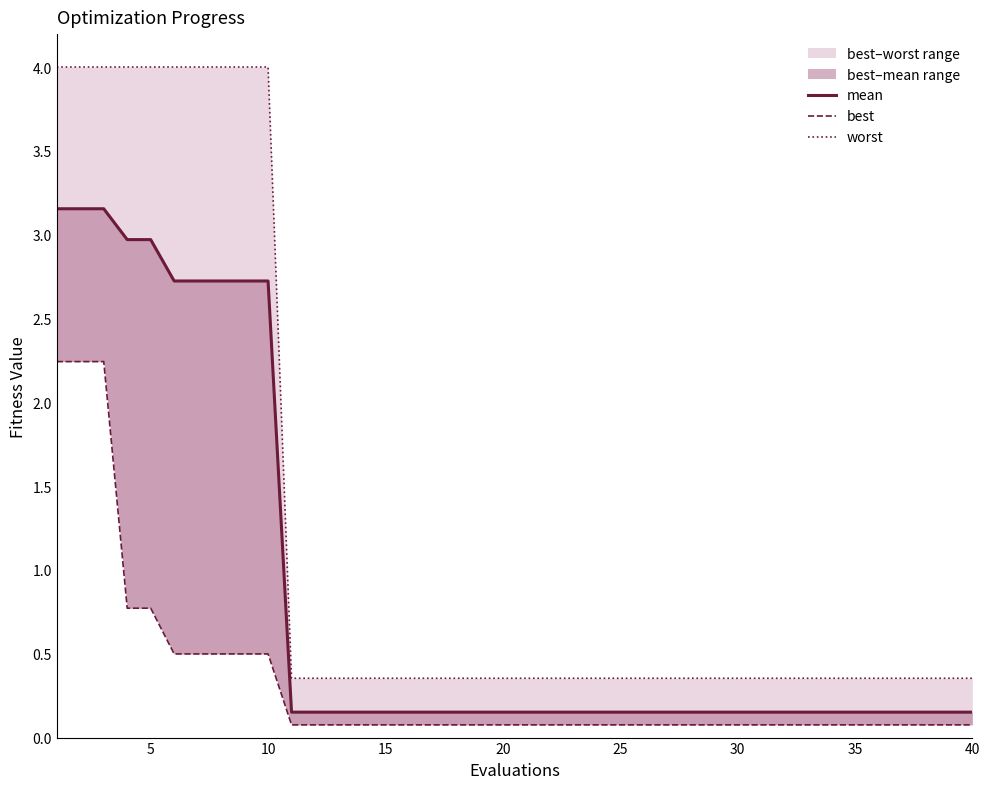

Does the chart have visible grid lines?

No